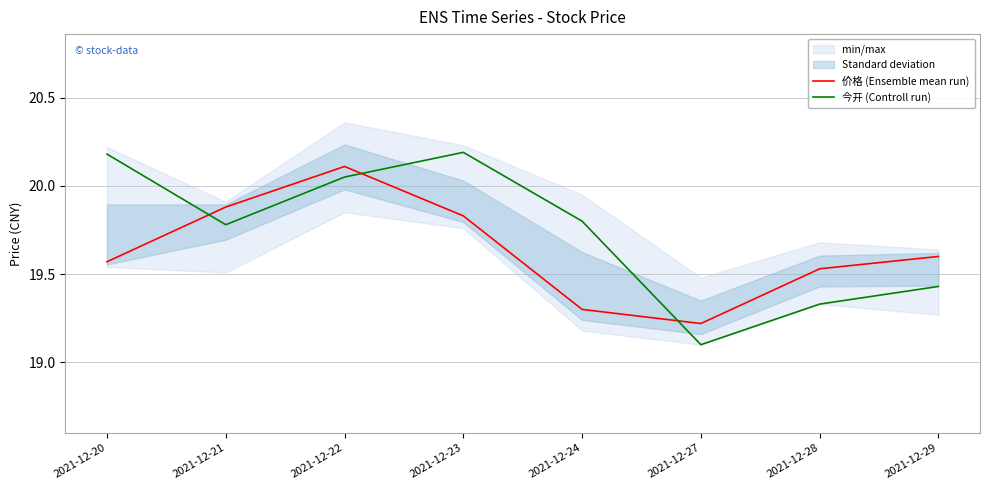

Reading right to left, list all the values displayed in this chart.

价格 (Ensemble mean run): 2021-12-29=19.6	2021-12-28=19.5	2021-12-27=19.2	2021-12-24=19.3	2021-12-23=19.8	2021-12-22=20.1	2021-12-21=19.9	2021-12-20=19.6
今开 (Controll run): 2021-12-29=19.4	2021-12-28=19.3	2021-12-27=19.1	2021-12-24=19.8	2021-12-23=20.2	2021-12-22=20.1	2021-12-21=19.8	2021-12-20=20.2